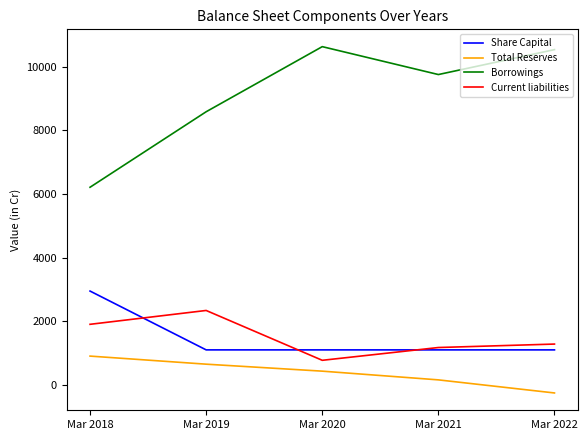

True or false: Current liabilities and Total Reserves intersect in this chart.

False